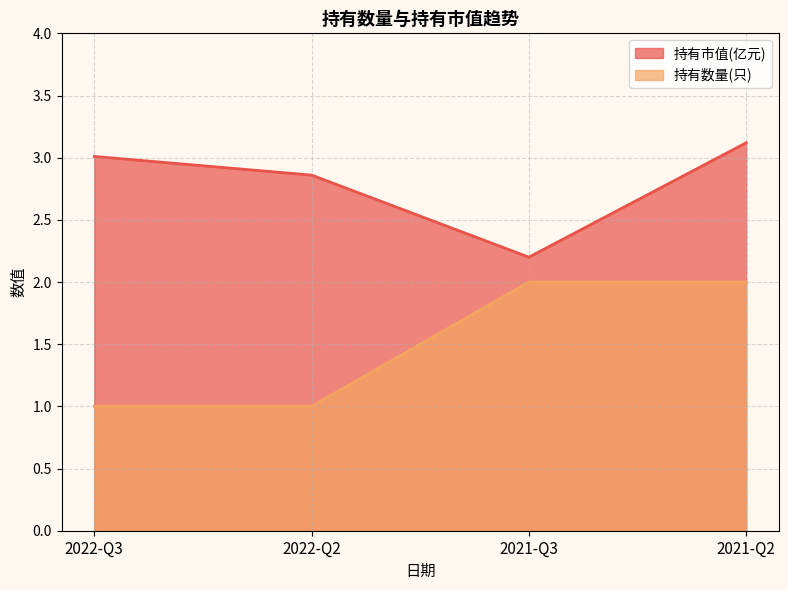

What is the difference between the highest and lowest values at 2022-Q2?

1.9